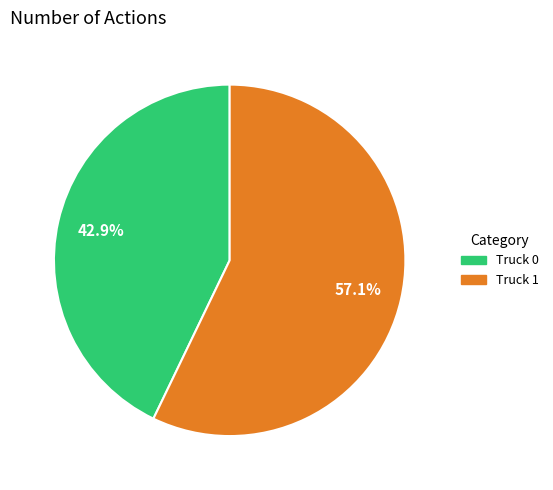

How much of the chart is everything except Truck 0?

57.1%